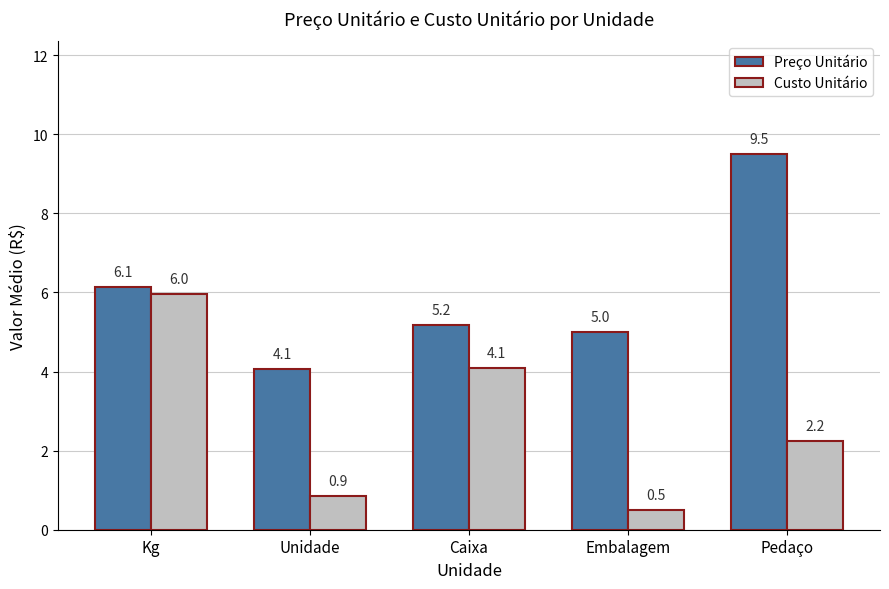

Where is Preço Unitário nearest to the value 6?

Kg